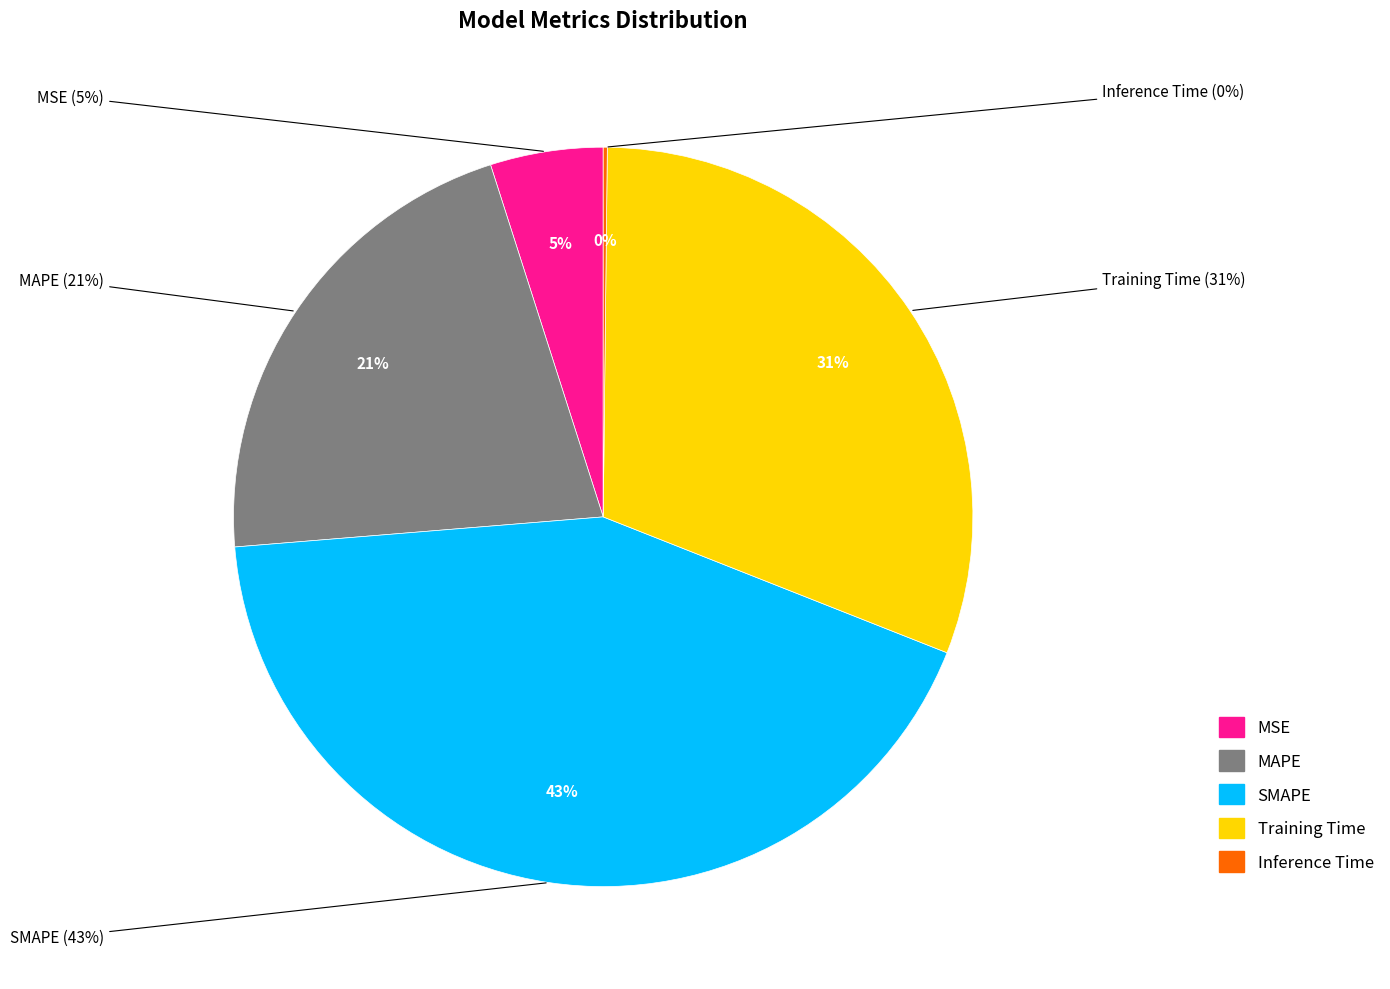

To the nearest percent, what is the difference between the Training Time and MAPE slice percentages?

9%